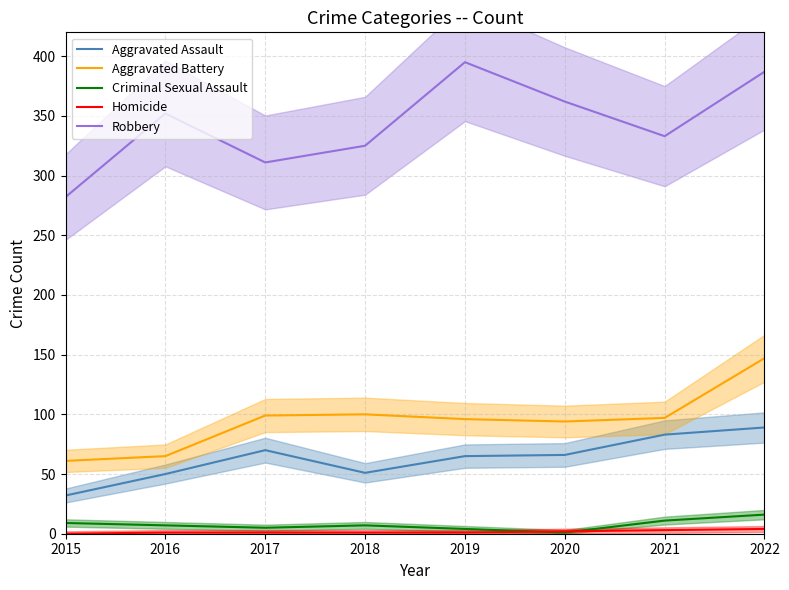

True or false: Robbery has a value of 311 at 2017.

True